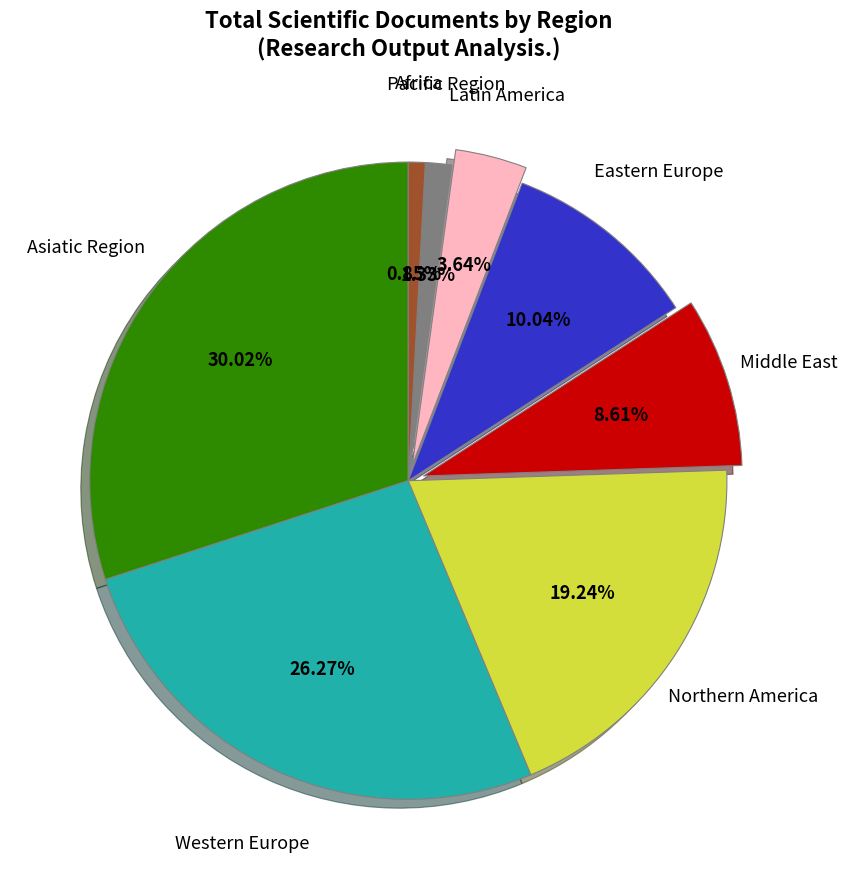

Is there a majority slice in this chart?

No